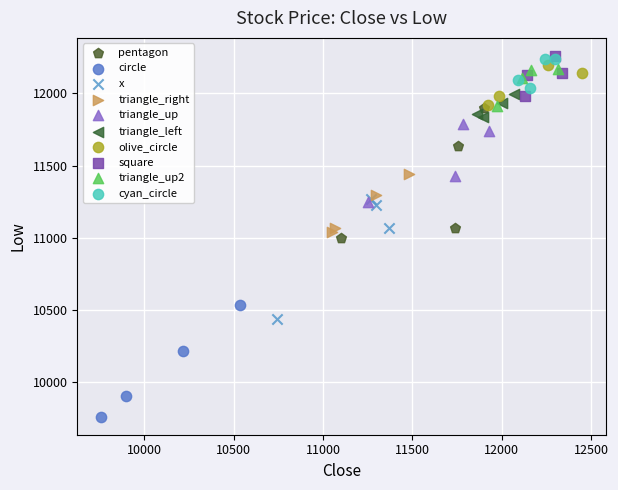

Which series contains the lowest Y value?

circle